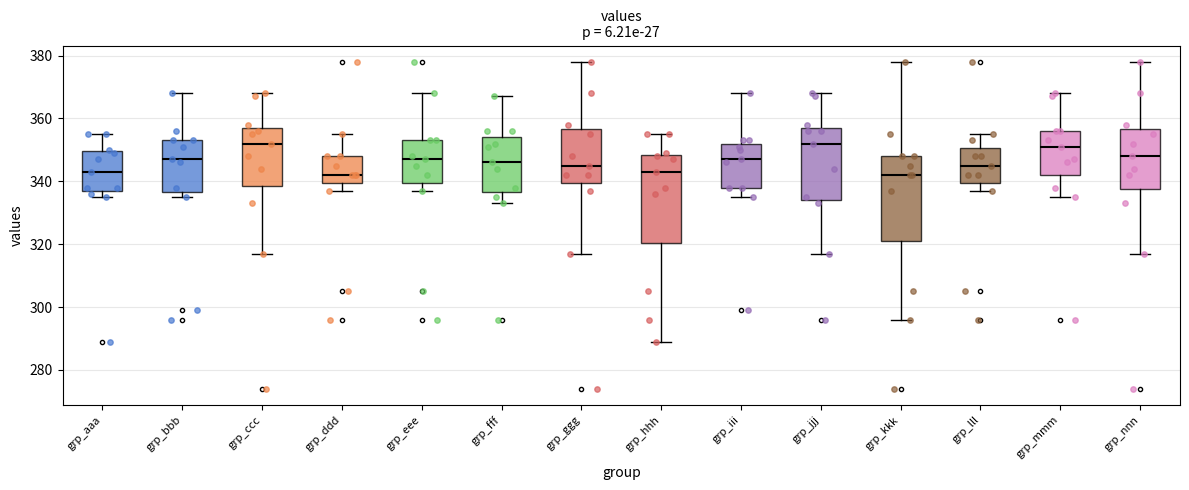

Reading left to right, read every box against the y-axis: the position of its median line, the range the box covers, and the ends of its whiskers. The values are not printed on the chart, so give them approximately, as read against the axis.

grp_aaa: median 344, box 338 to 350, whiskers 336 to 356
grp_bbb: median 348, box 336 to 354, whiskers 336 (just below the box's lower edge) to 368
grp_ccc: median 352, box 338 to 358, whiskers 318 to 368
grp_ddd: median 342, box 340 to 348, whiskers 338 to 356
grp_eee: median 348, box 340 to 354, whiskers 338 to 368
grp_fff: median 346, box 336 to 354, whiskers 334 to 368
grp_ggg: median 346, box 340 to 356, whiskers 318 to 378
grp_hhh: median 344, box 320 to 348, whiskers 290 to 356
grp_iii: median 348, box 338 to 352, whiskers 336 to 368
grp_jjj: median 352, box 334 to 358, whiskers 318 to 368
grp_kkk: median 342, box 322 to 348, whiskers 296 to 378
grp_lll: median 346, box 340 to 350, whiskers 338 to 356
grp_mmm: median 352, box 342 to 356, whiskers 336 to 368
grp_nnn: median 348, box 338 to 356, whiskers 318 to 378